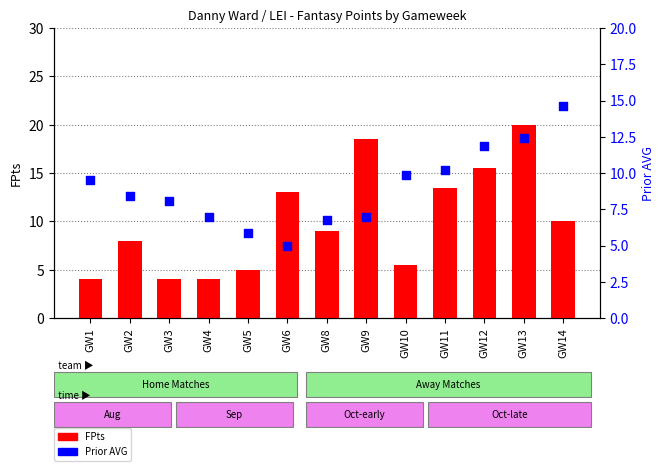

Is the value of Prior AVG at GW1 greater than the value of FPts at GW13?

No